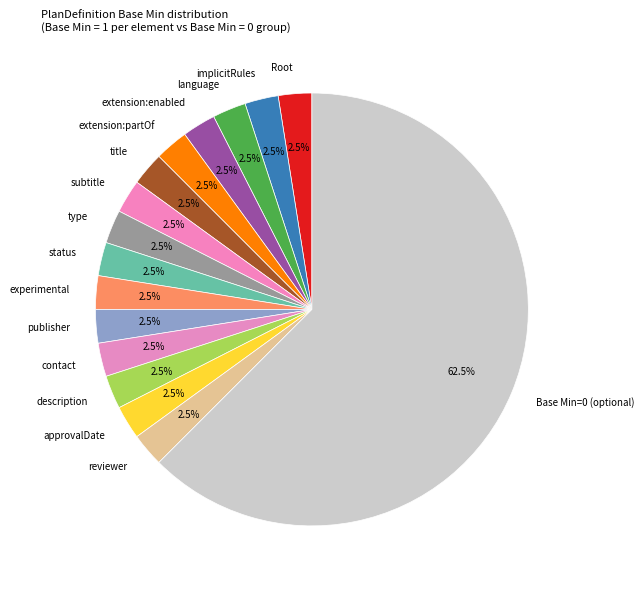

What portion of the pie excludes description?

97.5%